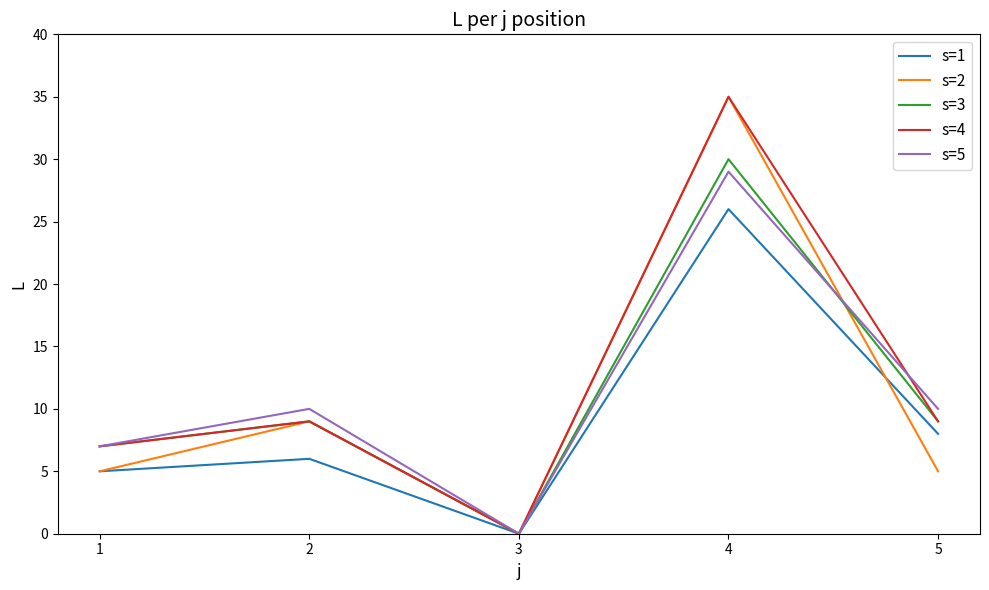

What is the sum of all s=1 values?

45